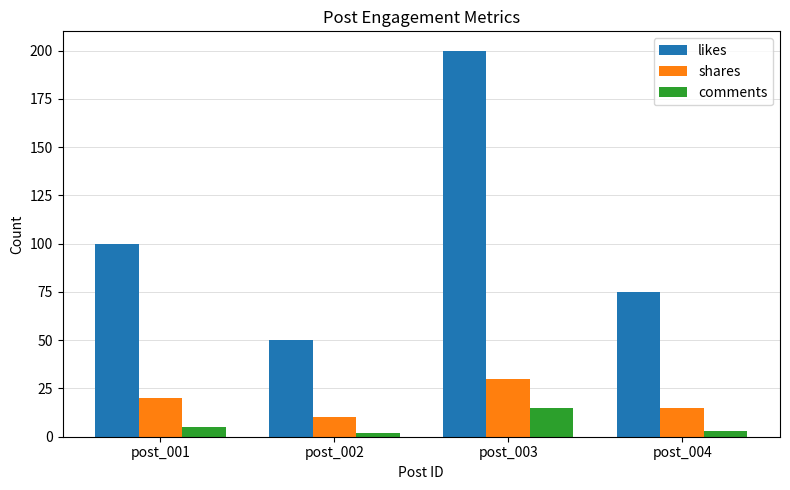

At which label does shares reach its peak?

post_003